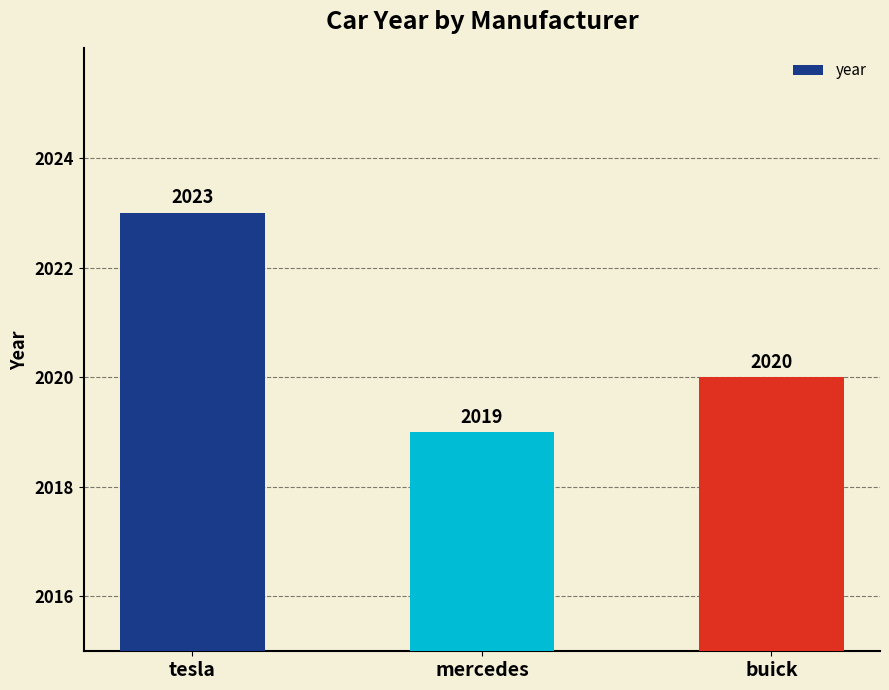

Rank the categories by value from highest to lowest.

tesla, buick, mercedes